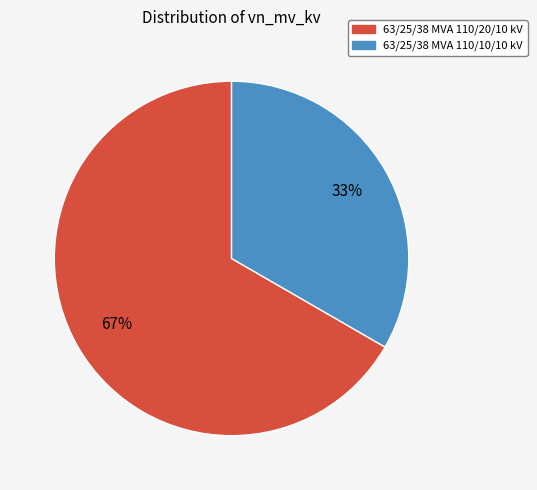

Count the number of slices in the pie.

2